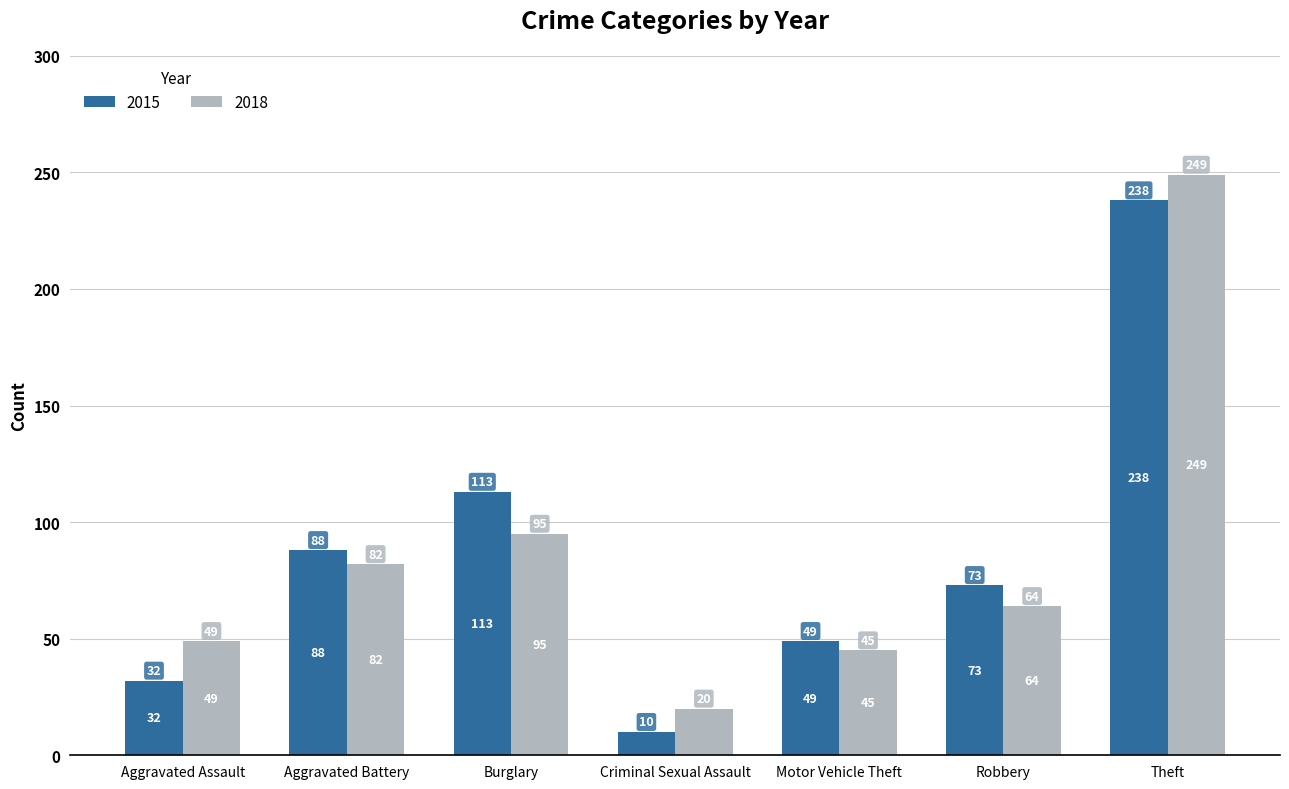

Where does the 2015 series first go above 73?

Aggravated Battery